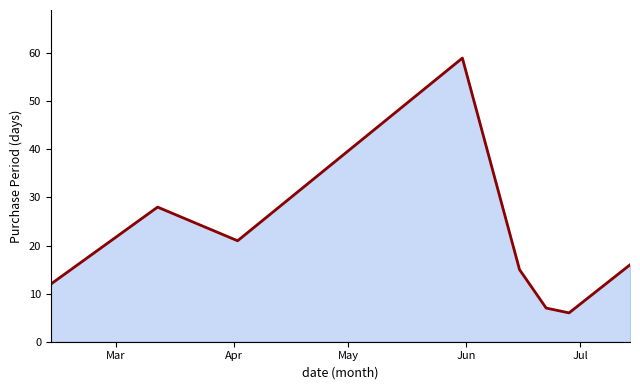

What is the greatest value displayed?

59